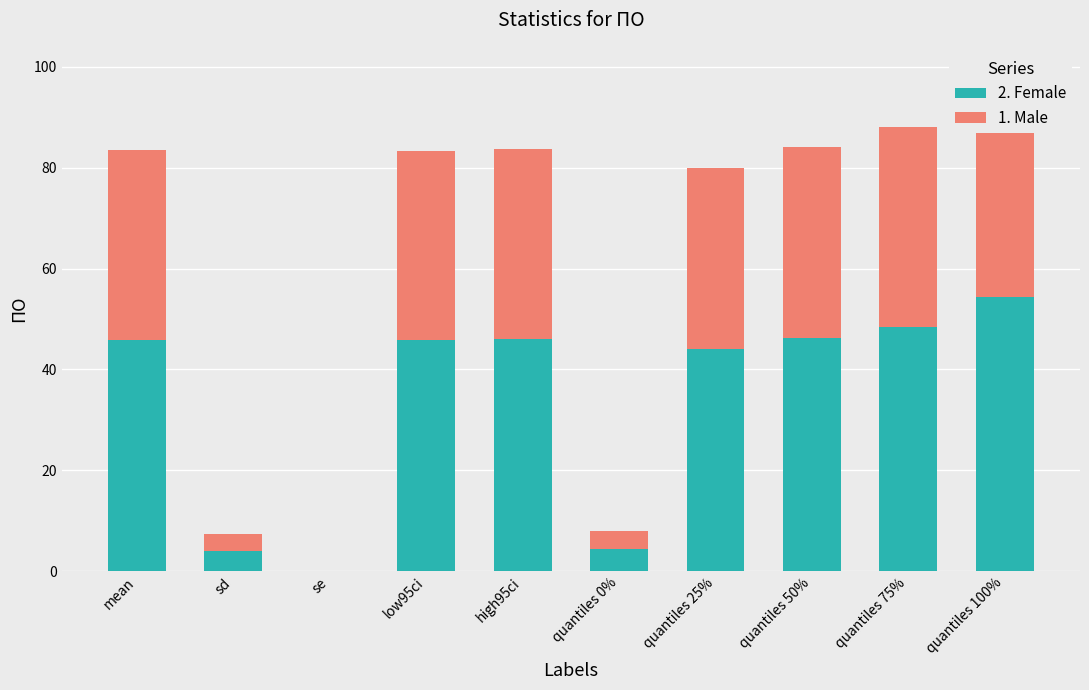

How many bars are there in total?

20